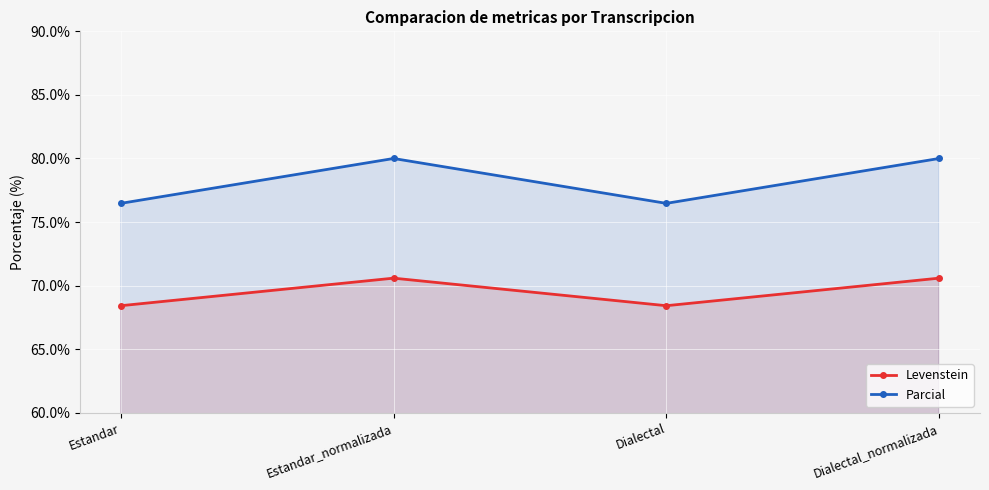

What is the highest value of the Levenstein series?

70.6